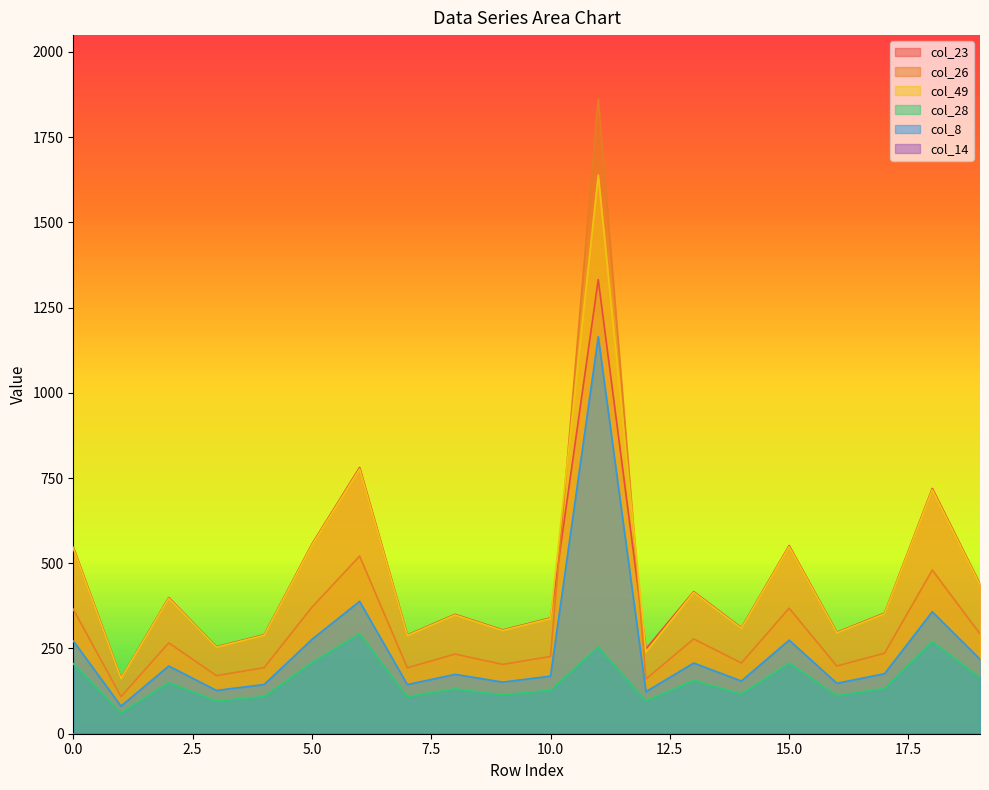

True or false: col_28 and col_26 intersect in this chart.

False